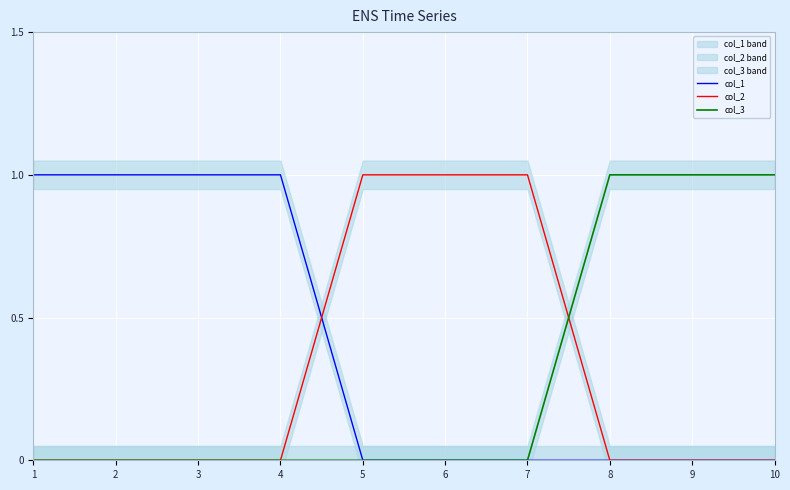

True or false: col_1 has more than 0 interior local peaks.

False